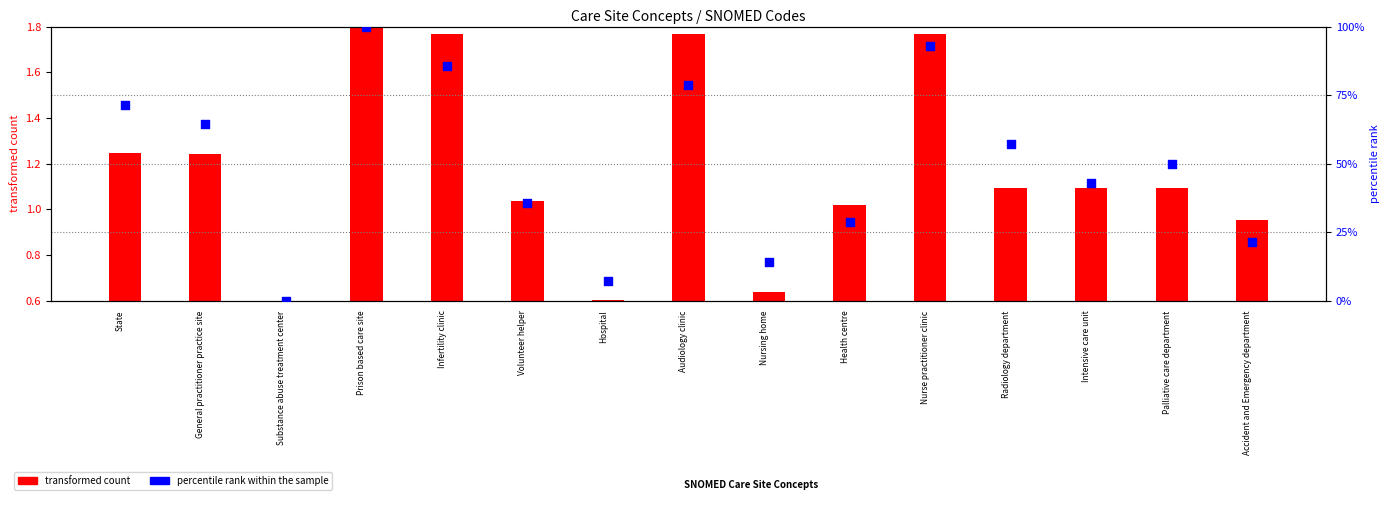

Which series reaches the minimum Y coordinate?

percentile rank within the sample